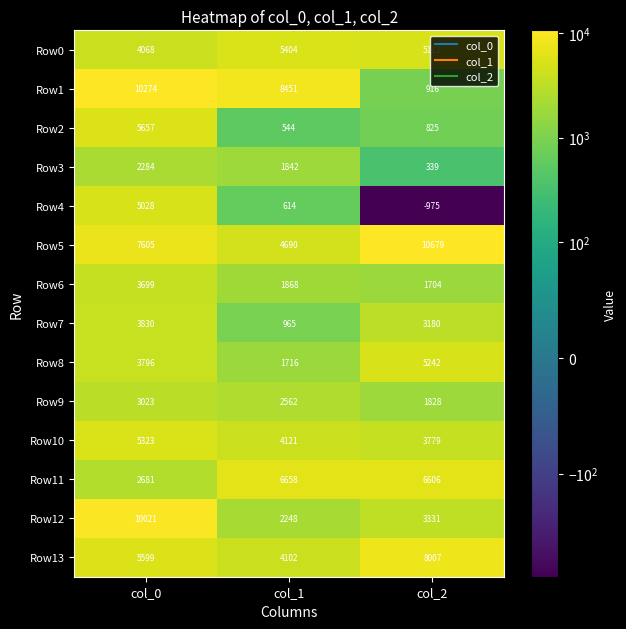

True or false: Row6 has a value of 2531 at col_2.

False